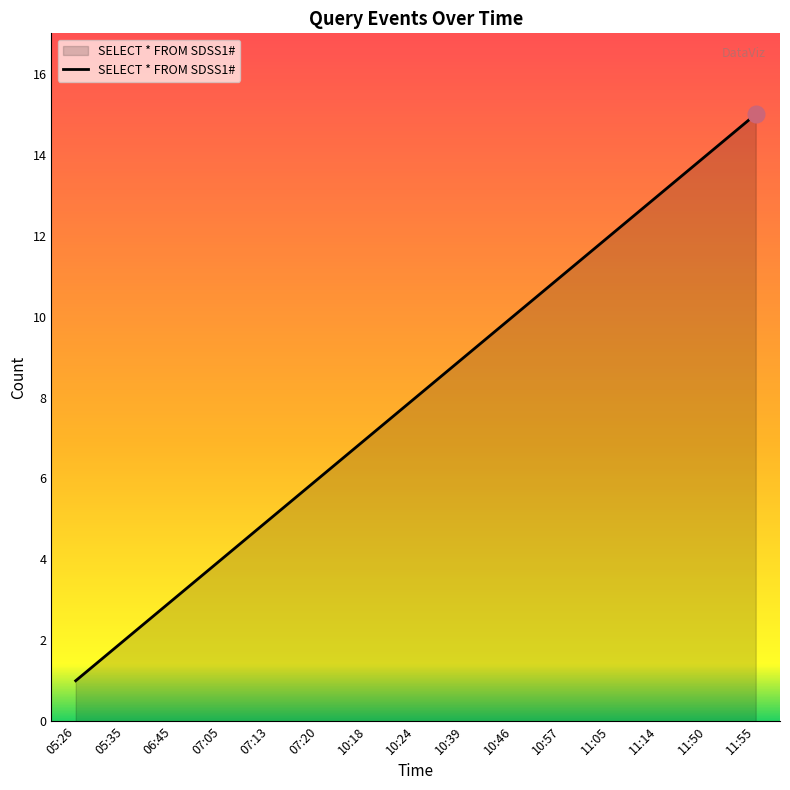

Which label corresponds to the smallest value in the chart?

05:26